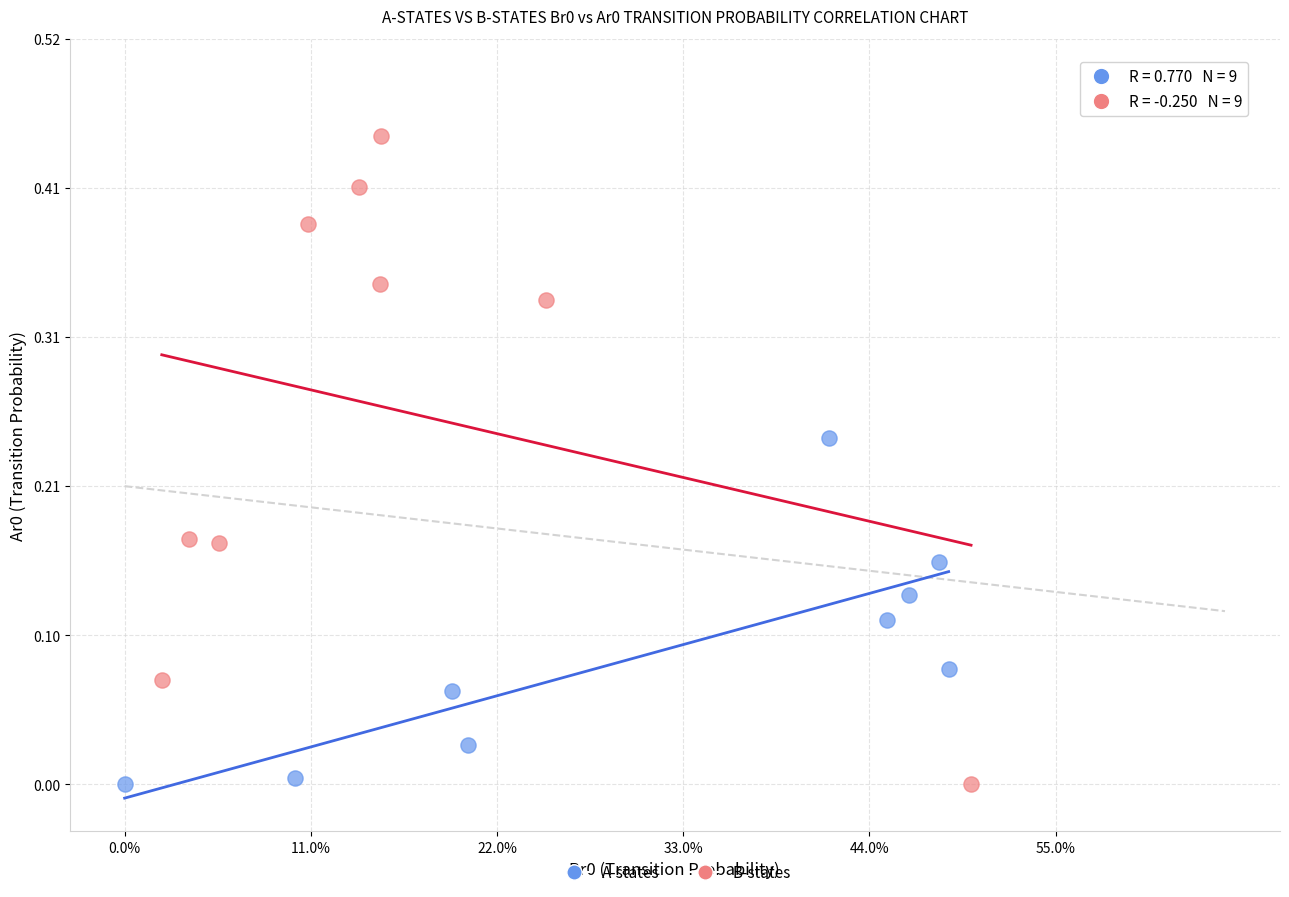

Which series has the largest Y range (max minus min)?

B-states